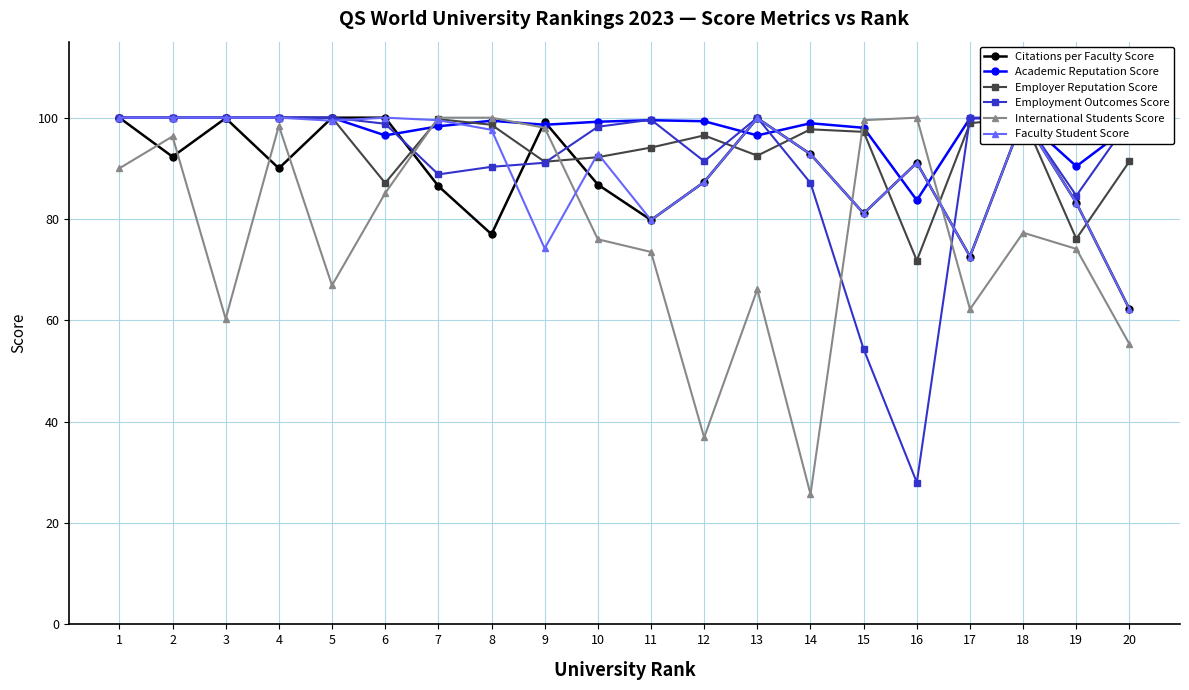

How many data points in Employment Outcomes Score are above 99?

10